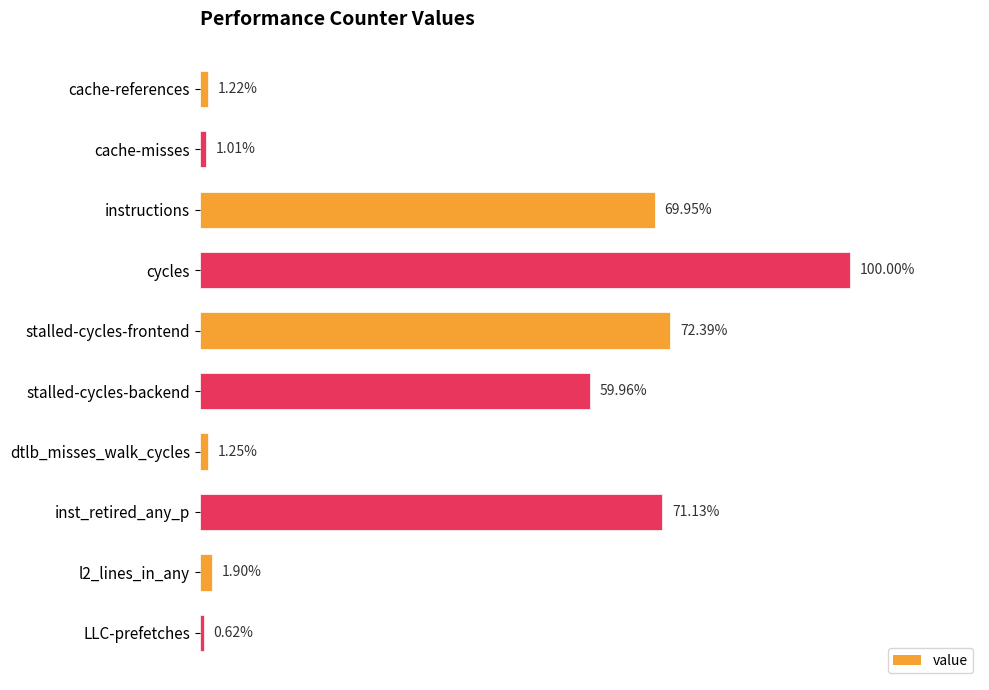

What is the label of the 5th bar from the bottom?

stalled-cycles-backend